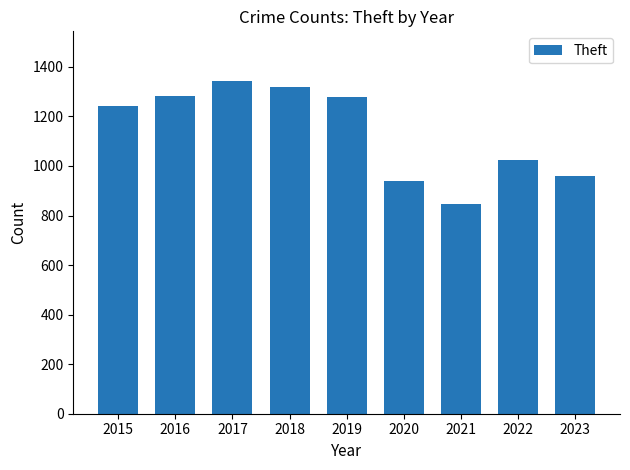

What is the change in value from 2020 to 2022?

+82